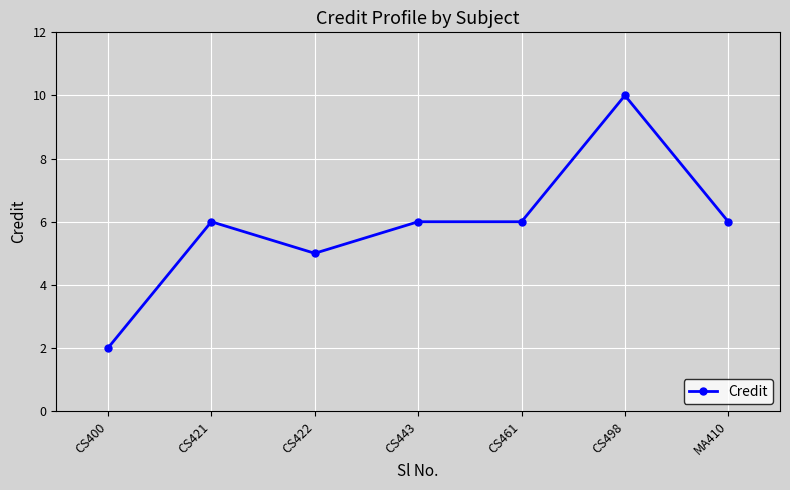

What is the value of the 3rd point from the left?

5